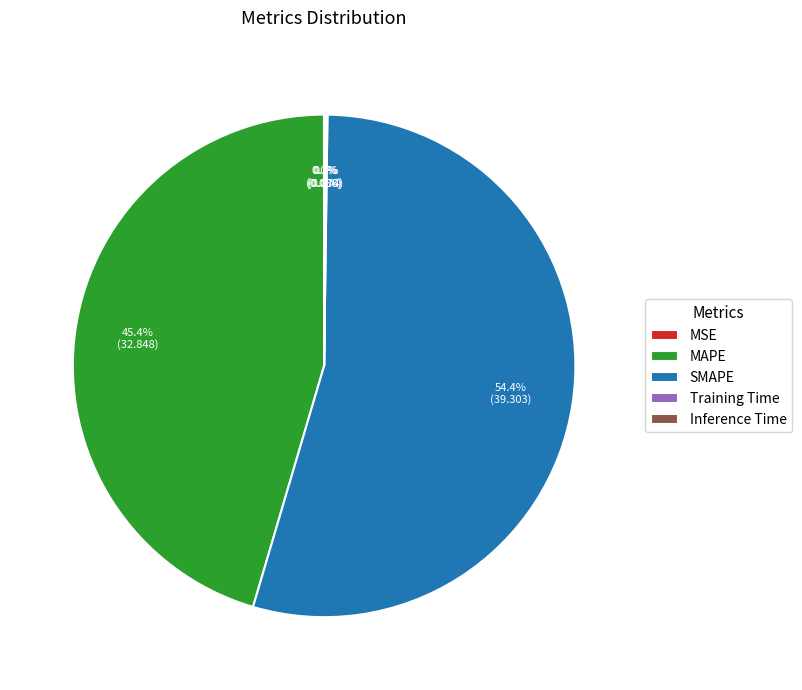

What is the ratio of the value at SMAPE to the value at MAPE?

1.2